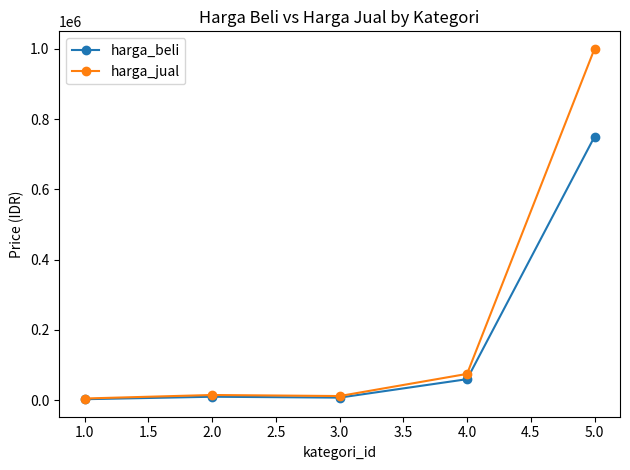

What value does the harga_jual series have at 1.0?

5000